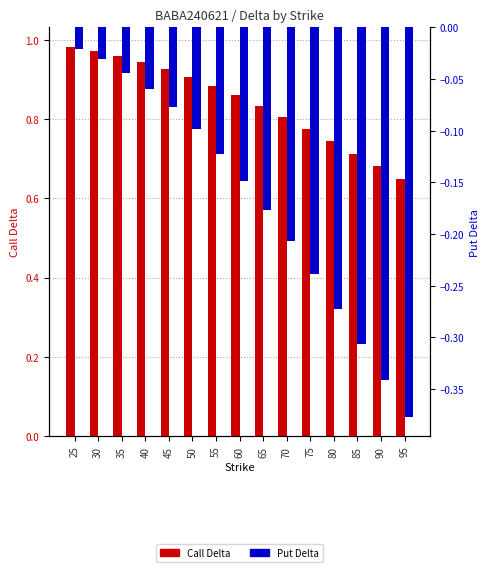

Reading right to left, what are all the values shown in this chart?

Call Delta: 0.6	0.7	0.7	0.7	0.8	0.8	0.8	0.9	0.9	0.9	0.9	0.9	1.0	1.0	1.0
Put Delta: -0.4	-0.3	-0.3	-0.3	-0.2	-0.2	-0.2	-0.1	-0.1	-0.1	-0.1	-0.1	-0.0	-0.0	-0.0